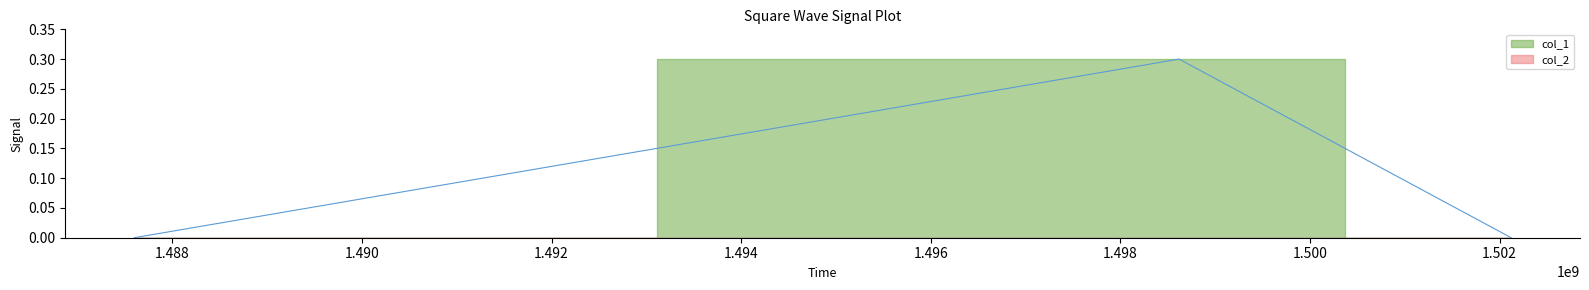

How many data points are above 0?

1